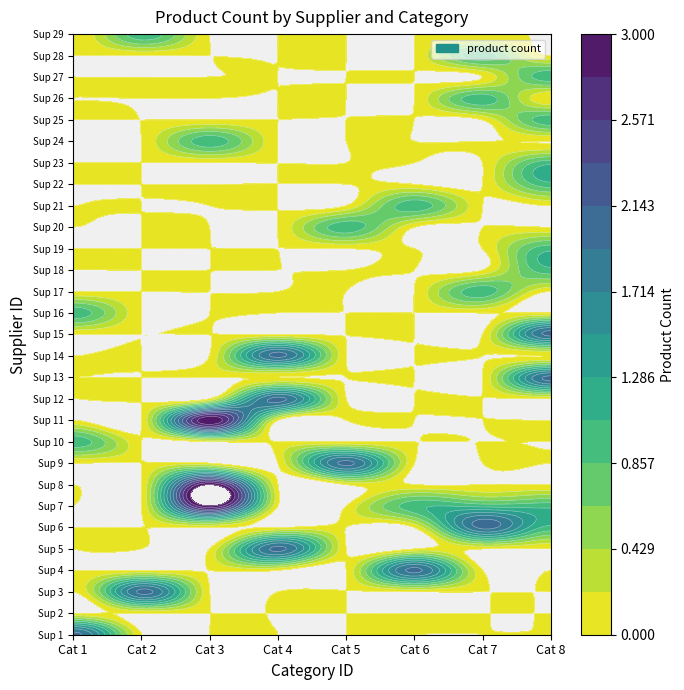

Is the value of 19 at 7 greater than the value of 4 at 6?

No